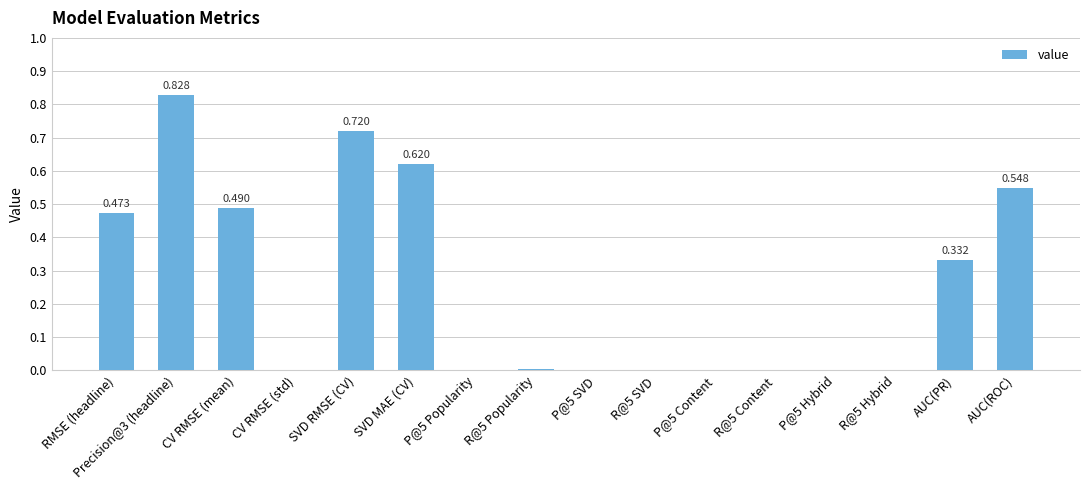

Which label corresponds to the smallest value in the chart?

P@5 SVD